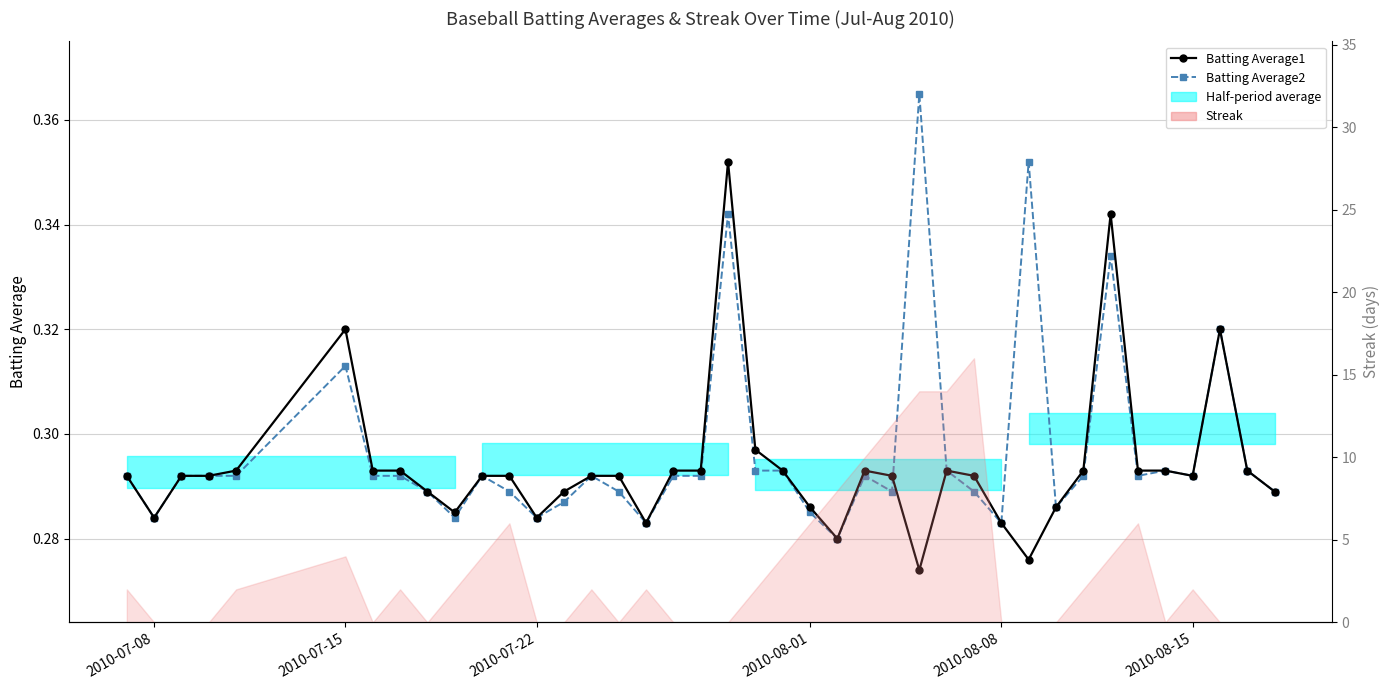

Reading left to right, list all the values displayed in this chart.

Batting Average1: 0.3	0.3	0.3	0.3	0.3	0.3	0.3	0.3	0.3	0.3	0.3	0.3	0.3	0.3	0.3	0.3	0.3	0.3	0.3	0.4	0.3	0.3	0.3	0.3	0.3	0.3	0.3	0.3	0.3	0.3	0.3	0.3	0.3	0.3	0.3	0.3	0.3	0.3	0.3	0.3
Batting Average2: 0.3	0.3	0.3	0.3	0.3	0.3	0.3	0.3	0.3	0.3	0.3	0.3	0.3	0.3	0.3	0.3	0.3	0.3	0.3	0.3	0.3	0.3	0.3	0.3	0.3	0.3	0.4	0.3	0.3	0.3	0.4	0.3	0.3	0.3	0.3	0.3	0.3	0.3	0.3	0.3
Streak: 2.0	0.0	0.0	0.0	2.0	4.0	0.0	2.0	0.0	2.0	4.0	6.0	0.0	0.0	2.0	0.0	2.0	0.0	0.0	0.0	2.0	4.0	6.0	8.0	10.0	12.0	14.0	14.0	16.0	0.0	0.0	0.0	2.0	4.0	6.0	0.0	2.0	0.0	0.0	0.0